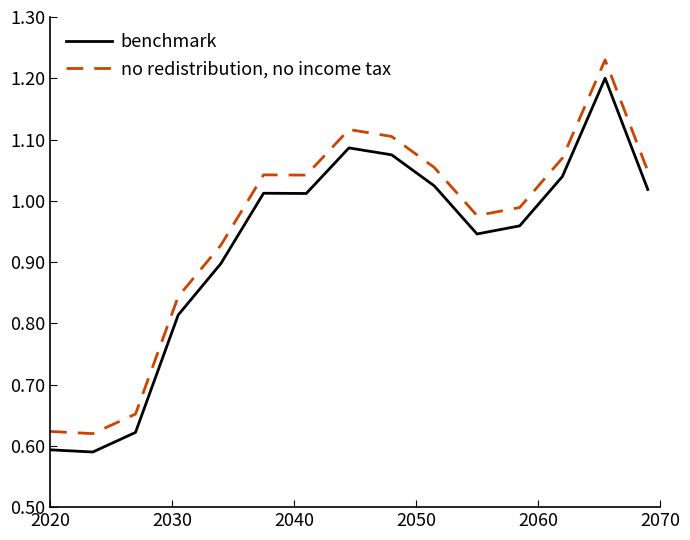

Is this an area chart (filled region under the line)?

No